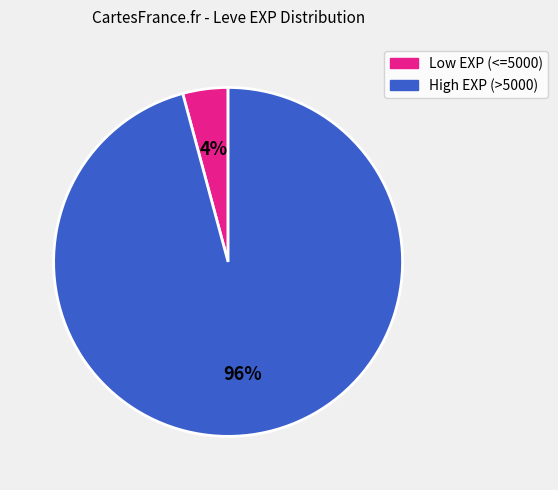

Does any single category account for the majority?

Yes